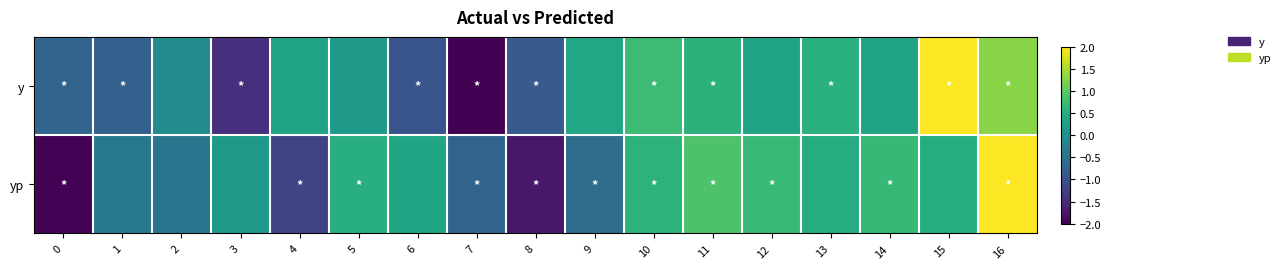

How many data points does each series have?

17